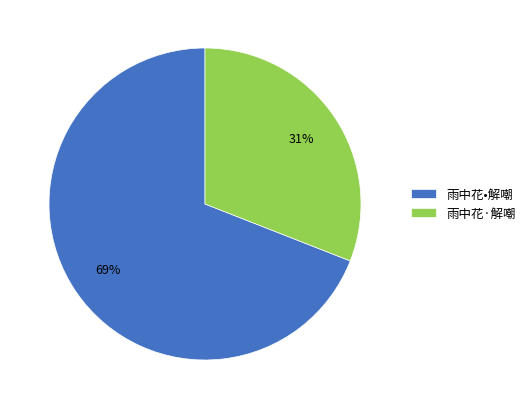

What is the smallest slice in the pie chart?

雨中花·解嘲